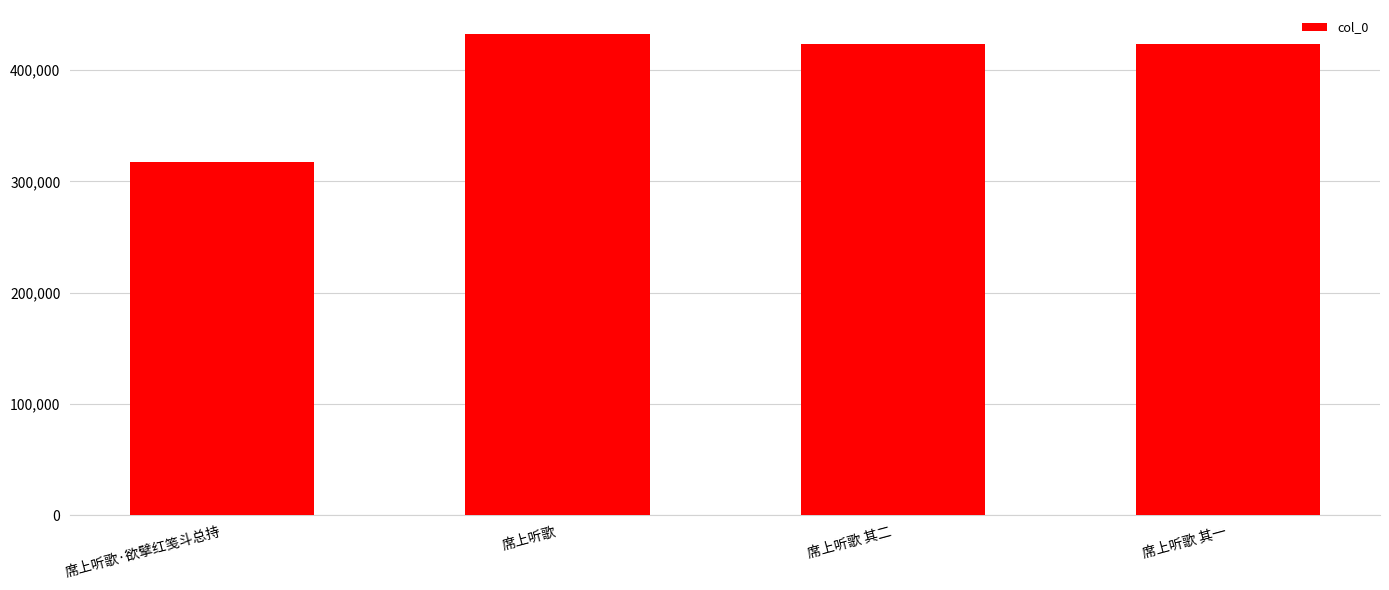

What is the greatest value displayed?

432470